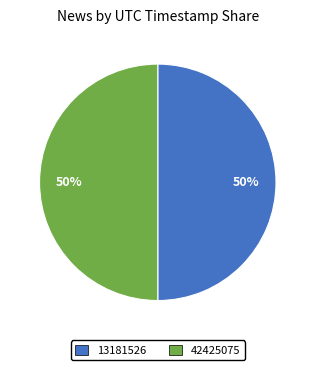

To the nearest percent, what is the combined percentage of 13181526 and 42425075?

100%